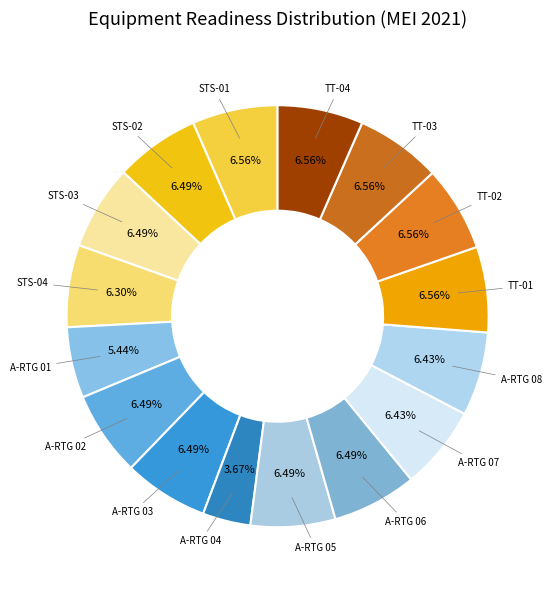

How many segments does this pie chart have?

16